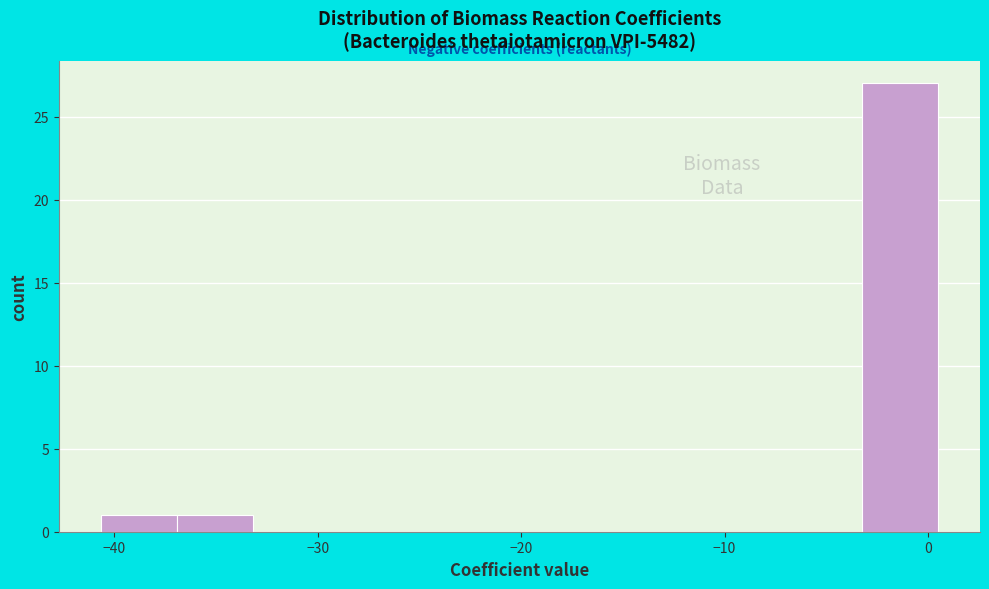

Read against the x-axis, roughly where is the centre of the tallest bar?

-1